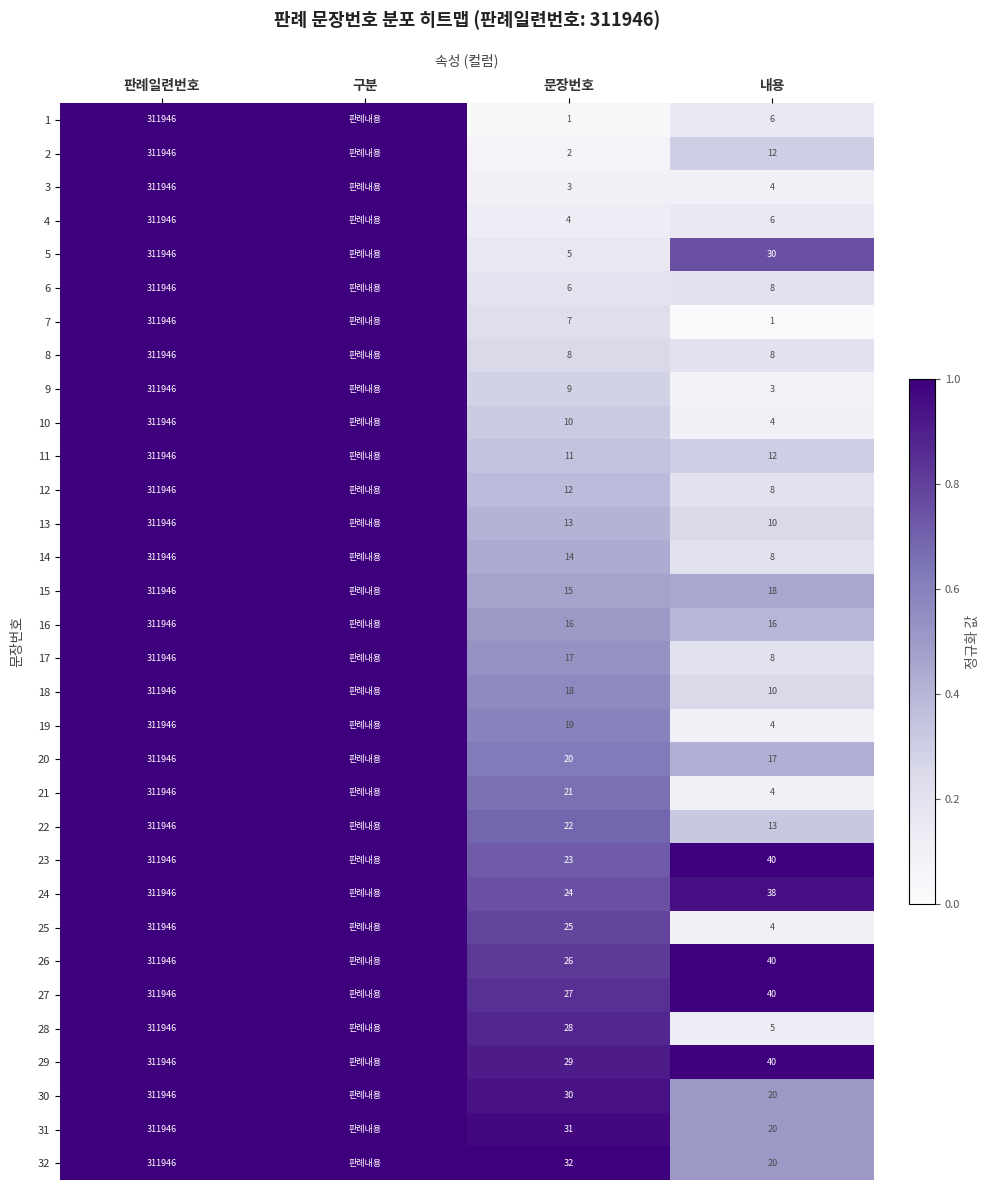

Rank the series at 문장번호 from highest to lowest value.

32, 31, 30, 29, 28, 27, 26, 25, 24, 23, 22, 21, 20, 19, 18, 17, 16, 15, 14, 13, 12, 11, 10, 9, 8, 7, 6, 5, 4, 3, 2, 1